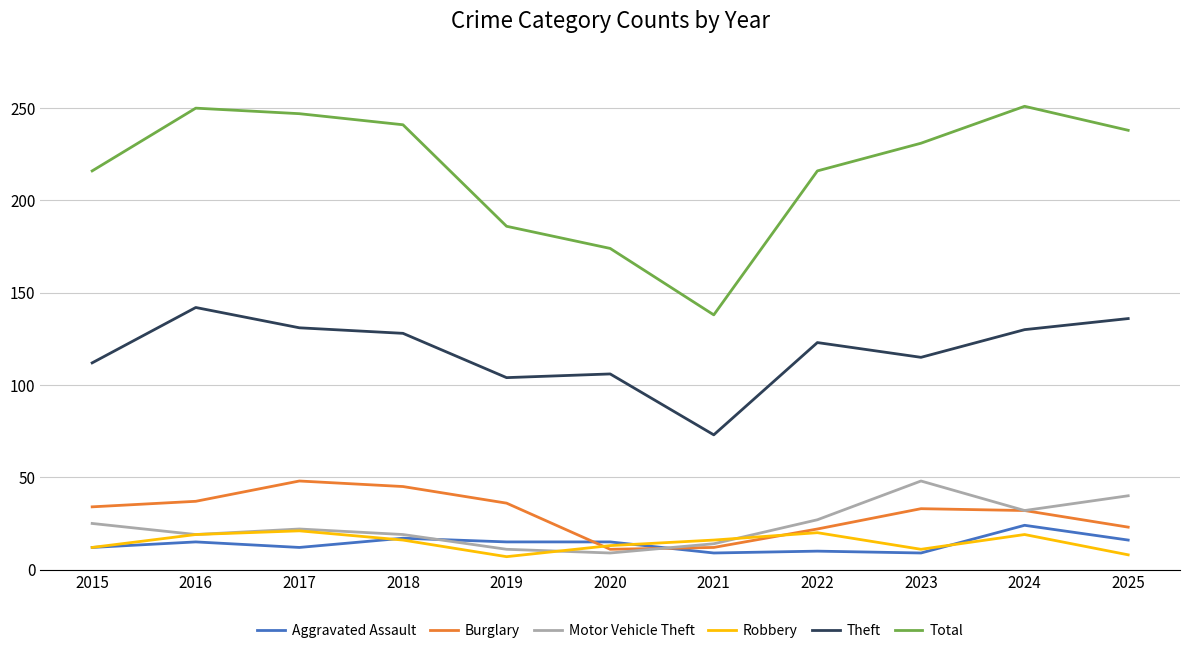

What is the average value of the Total series?

217